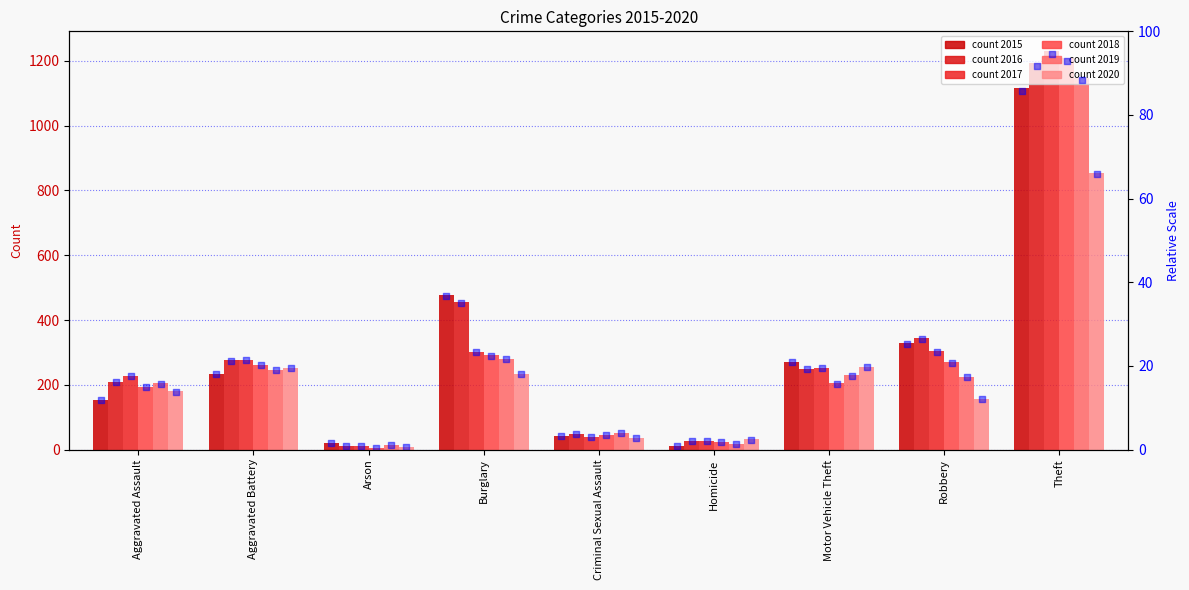

What is the change in value from Arson to Burglary?

+35.2